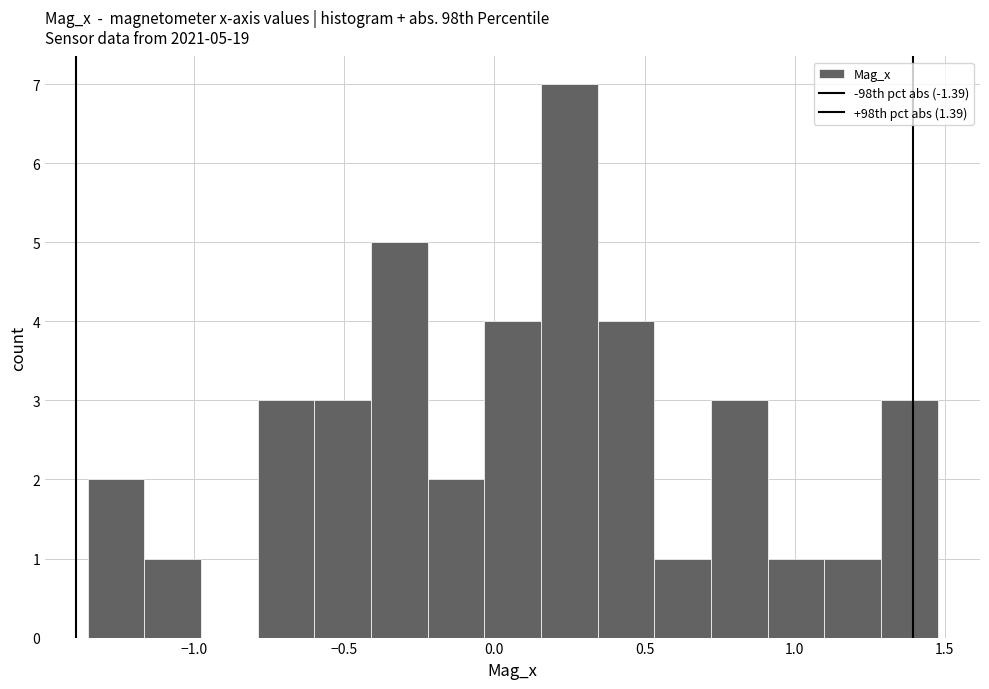

Around what value on the x-axis is the tallest bar? Give the approximate position of its centre, as read against the axis.

0.25